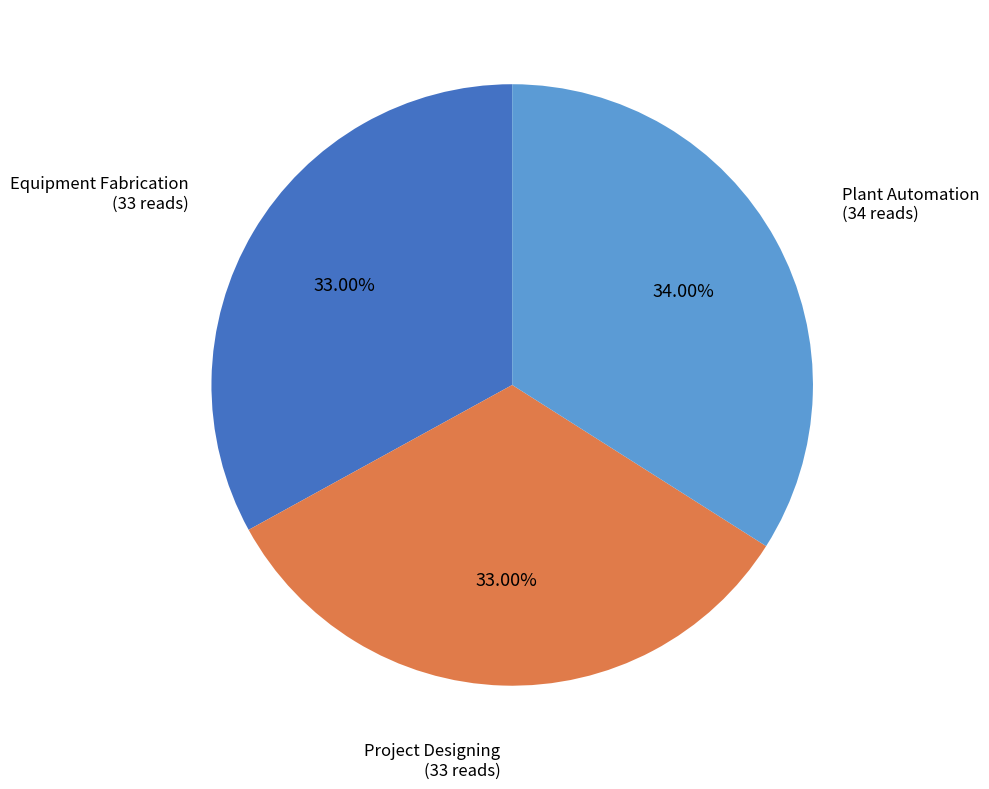

How many segments does this pie chart have?

3